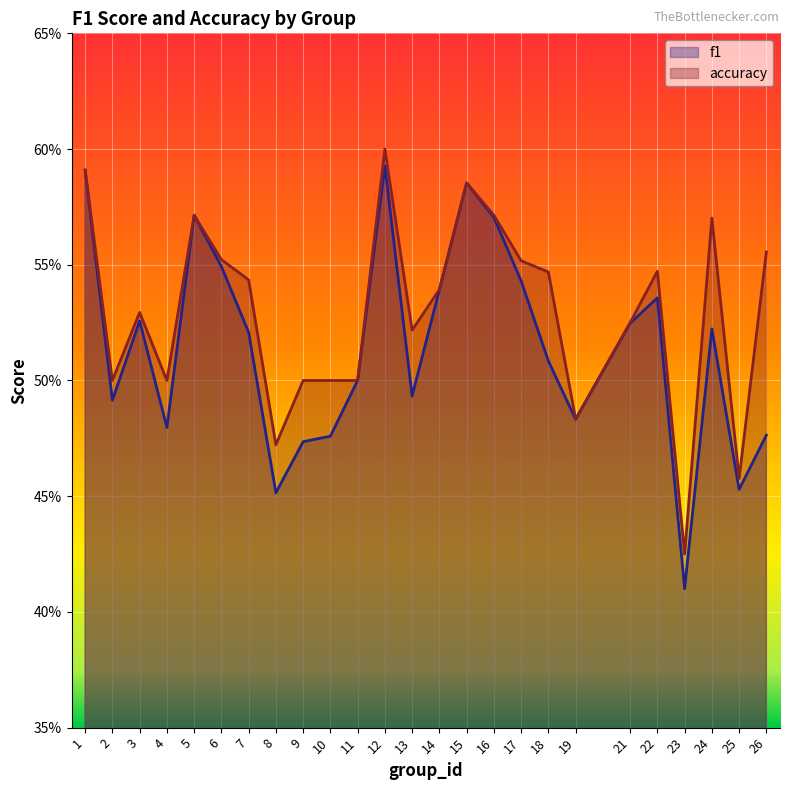

Reading left to right, extract all data points from this chart.

f1: 0.6	0.5	0.5	0.5	0.6	0.5	0.5	0.5	0.5	0.5	0.5	0.6	0.5	0.5	0.6	0.6	0.5	0.5	0.5	0.5	0.5	0.4	0.5	0.5	0.5
accuracy: 0.6	0.5	0.5	0.5	0.6	0.6	0.5	0.5	0.5	0.5	0.5	0.6	0.5	0.5	0.6	0.6	0.6	0.5	0.5	0.5	0.5	0.4	0.6	0.5	0.6